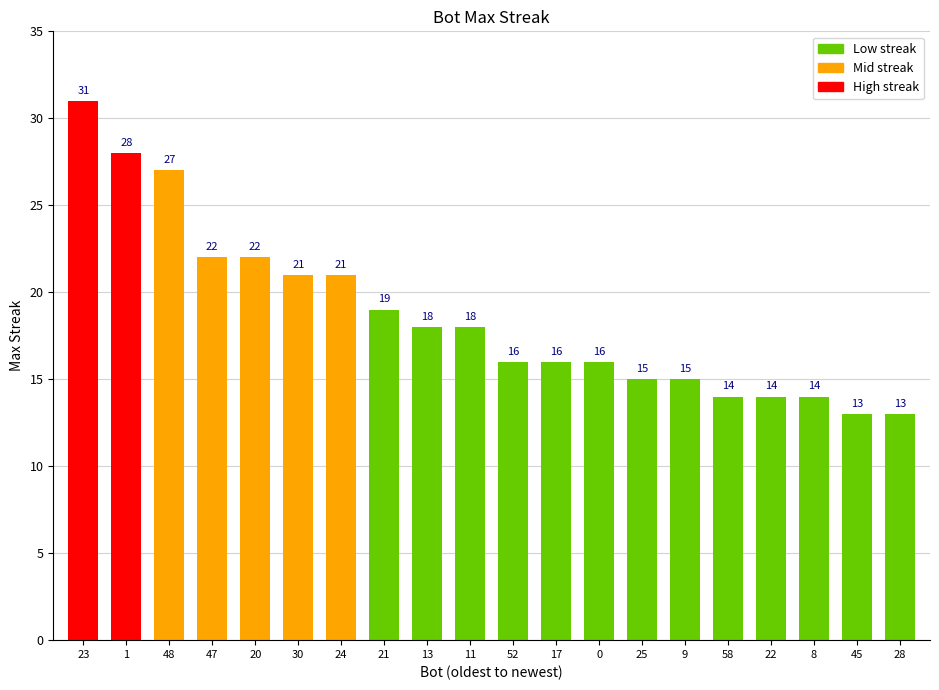

How many data points are less than 18?

10